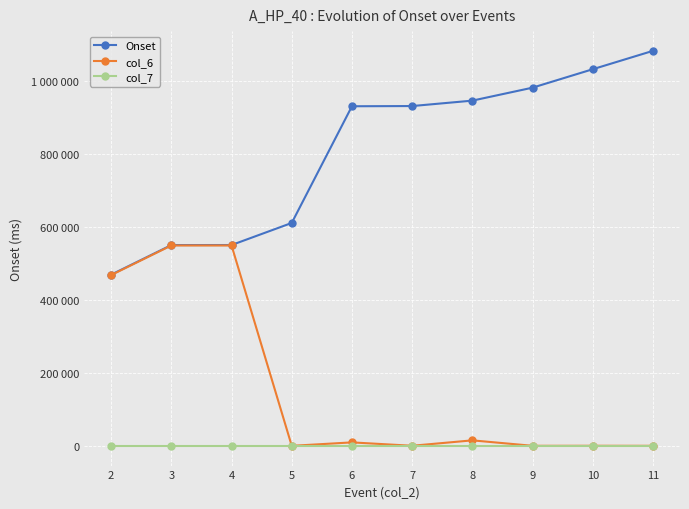

Rank the series by their maximum value, from lowest to highest.

col_7, col_6, Onset